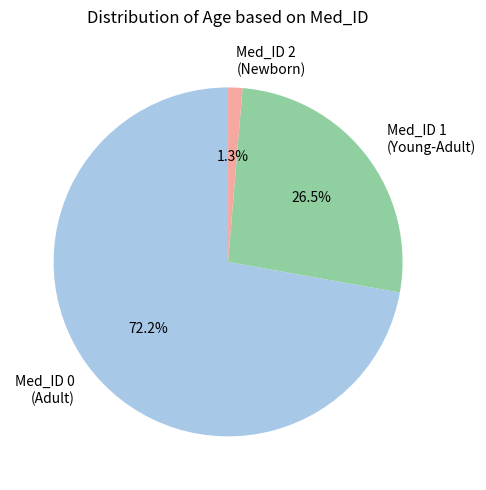

To the nearest percent, what is the combined percentage of Med_ID 2 and Med_ID 1?

28%